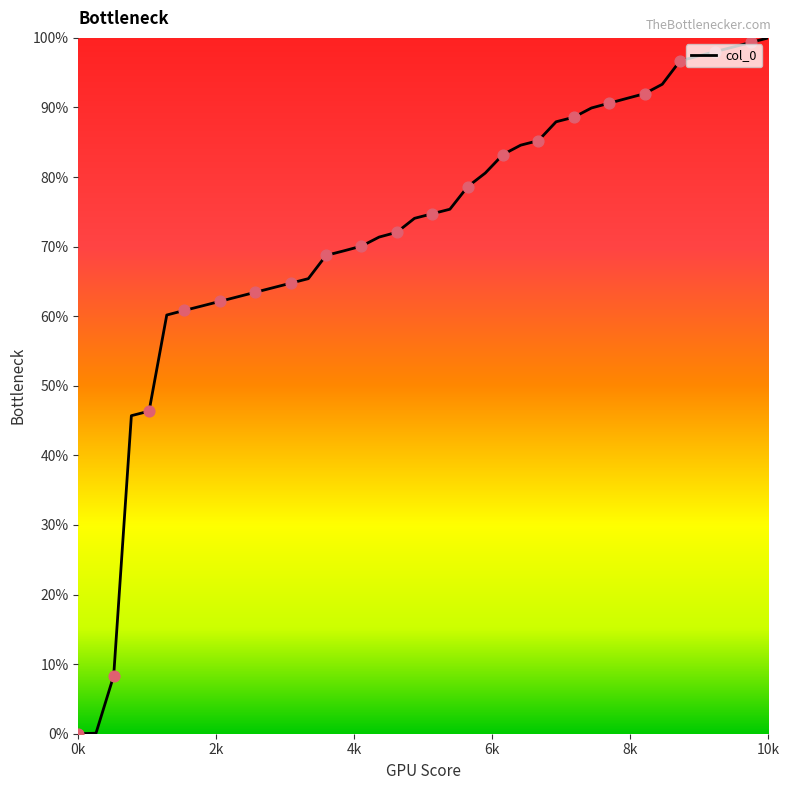

What is the difference between the maximum and minimum values?

100.0